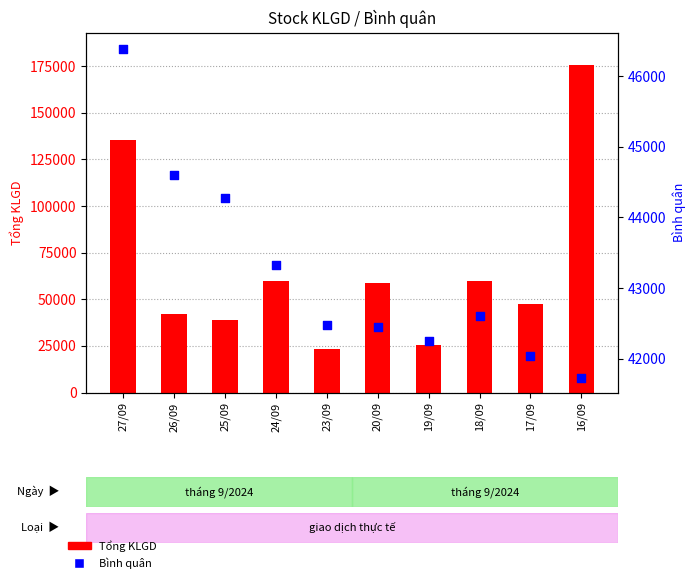

Which series contains the highest Y value?

Tổng KLGD (KL)